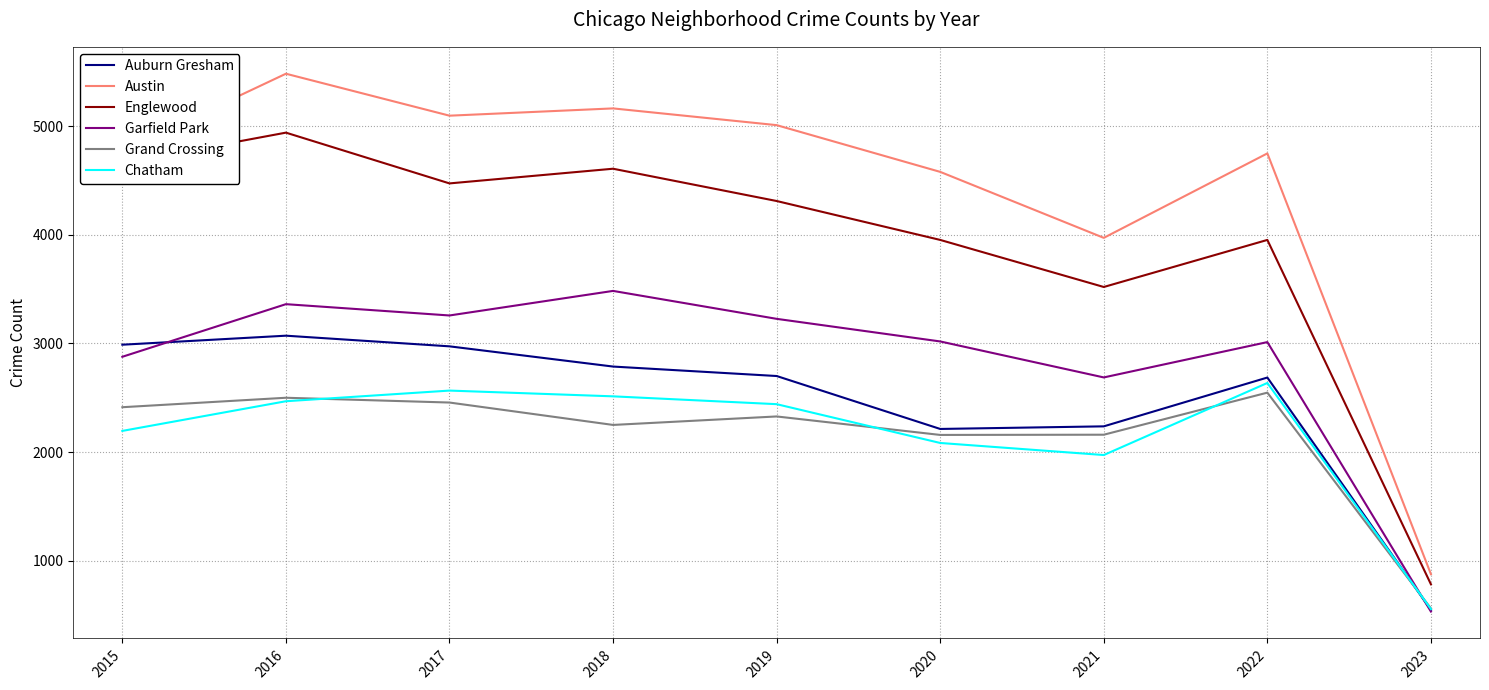

List the series in order of their peak value, highest first.

Austin, Englewood, Garfield Park, Auburn Gresham, Chatham, Grand Crossing